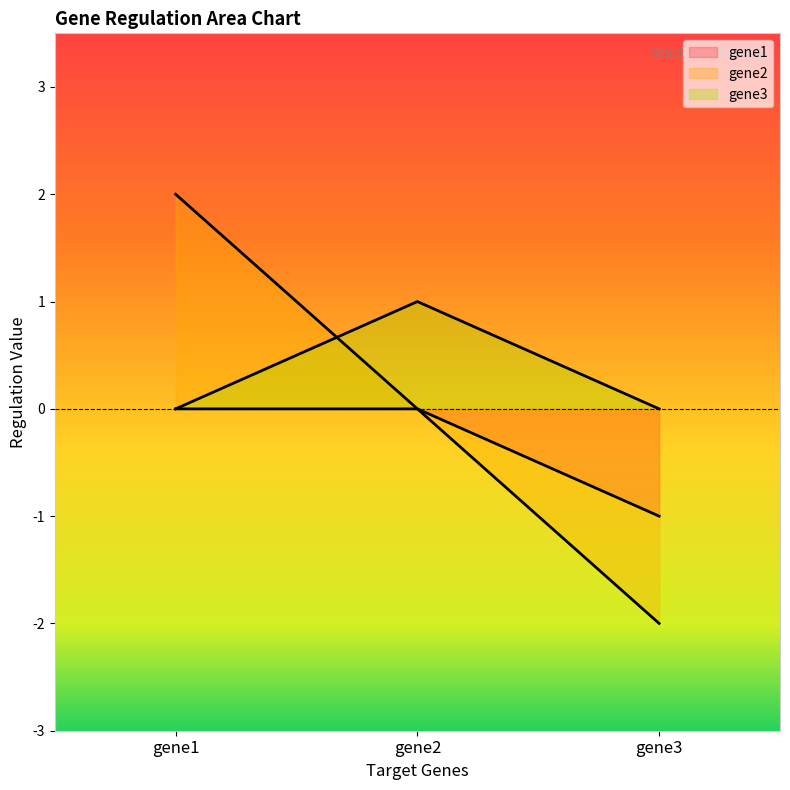

The gene3 series shows 0 at gene1. True or false?

False